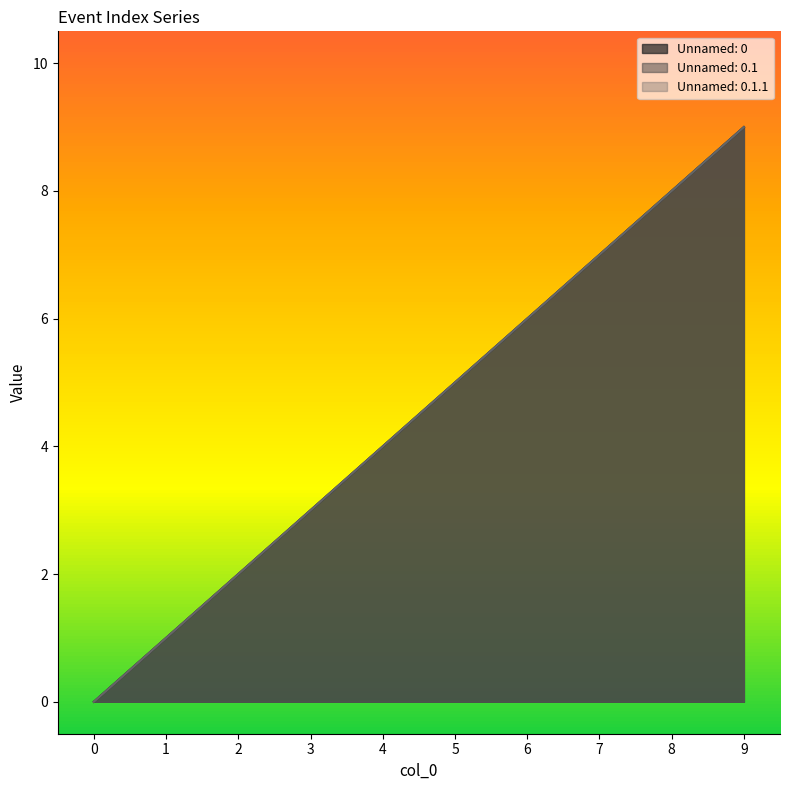

Which series has the largest total across all categories?

Unnamed: 0